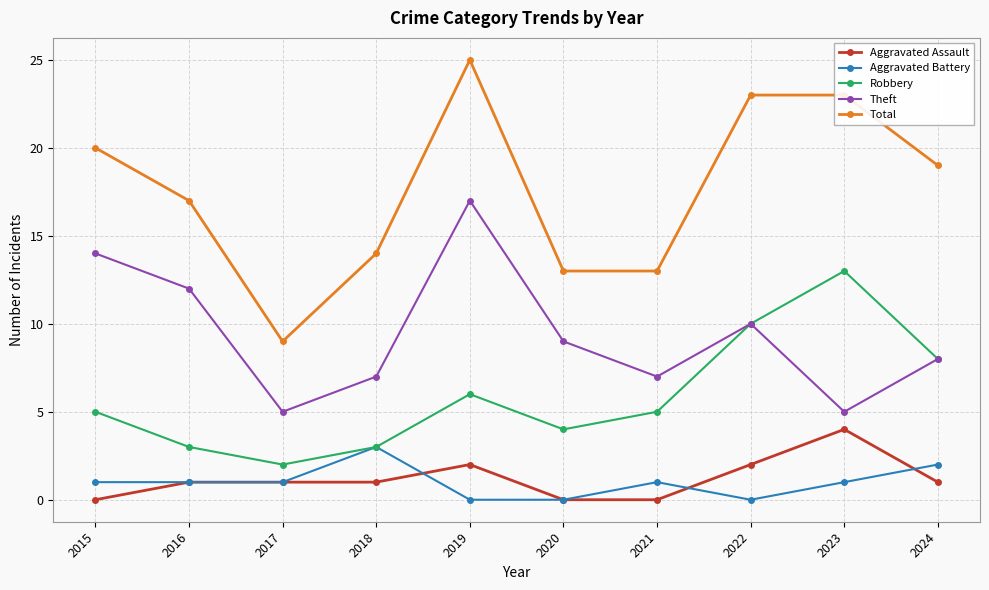

Reading left to right, extract all data points from this chart.

Aggravated Assault: 0	1	1	1	2	0	0	2	4	1
Aggravated Battery: 1	1	1	3	0	0	1	0	1	2
Robbery: 5	3	2	3	6	4	5	10	13	8
Theft: 14	12	5	7	17	9	7	10	5	8
Total: 20	17	9	14	25	13	13	23	23	19